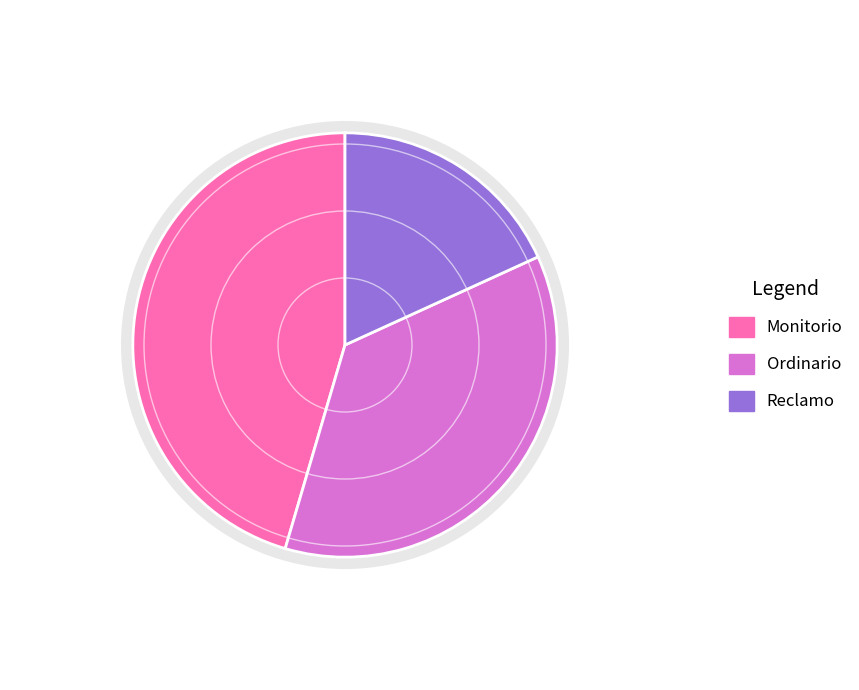

Which category has the smallest portion of the pie?

Reclamo